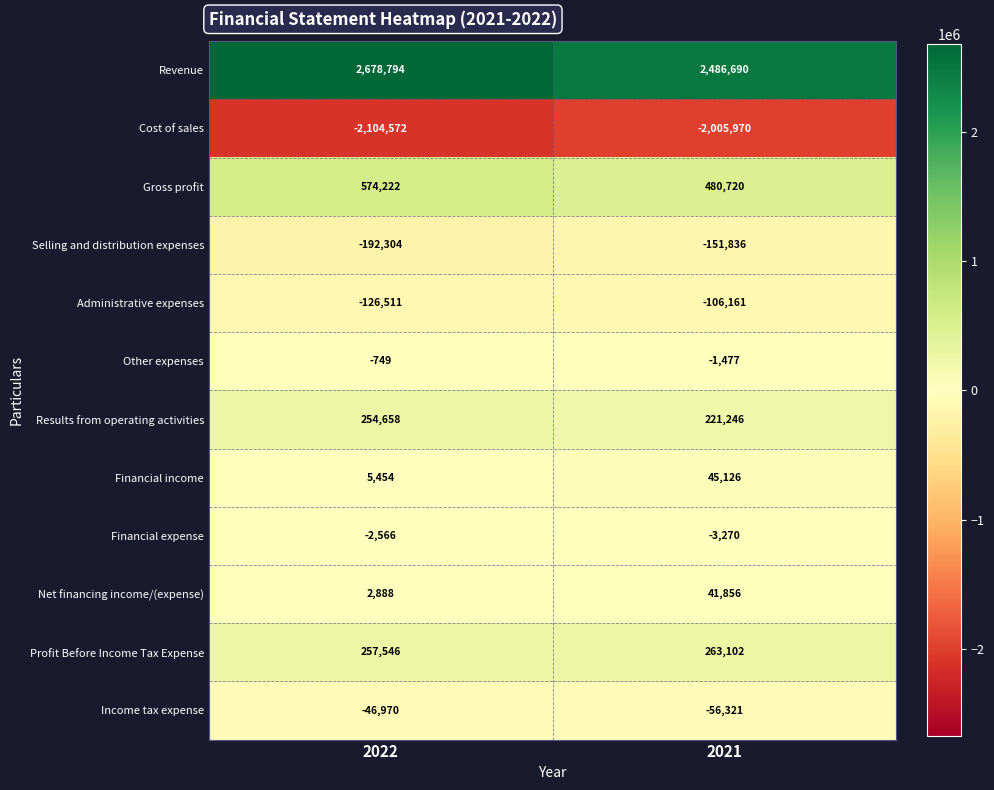

What is the difference between the maximum and minimum values in the Gross profit series?

93502